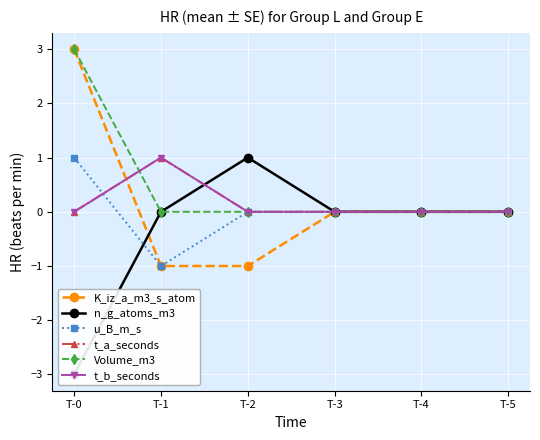

At which label is K_iz_a_m3_s_atom closest to 1?

T-3